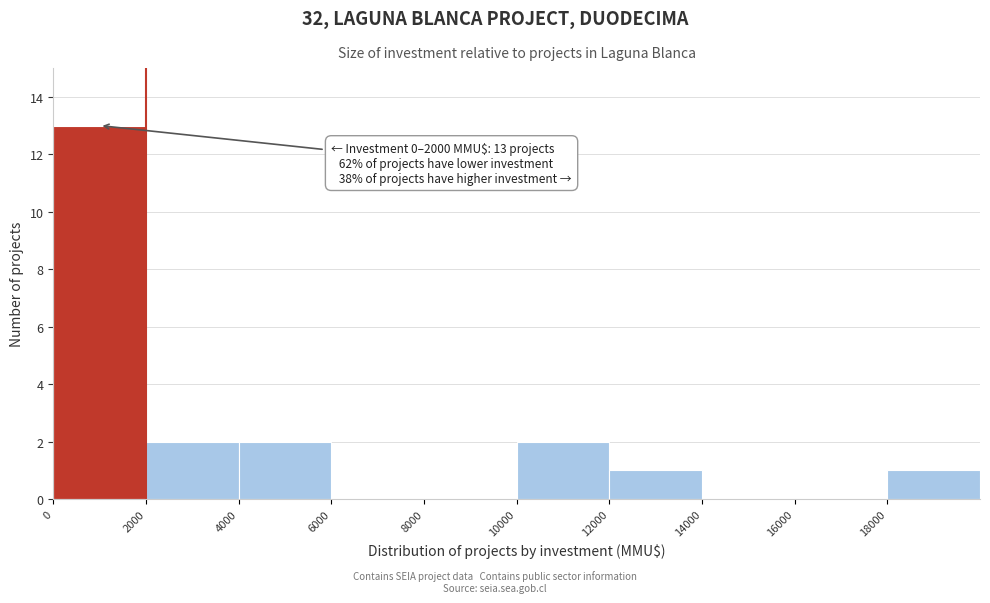

Which range on the x-axis has the tallest bar?

0 to 2000